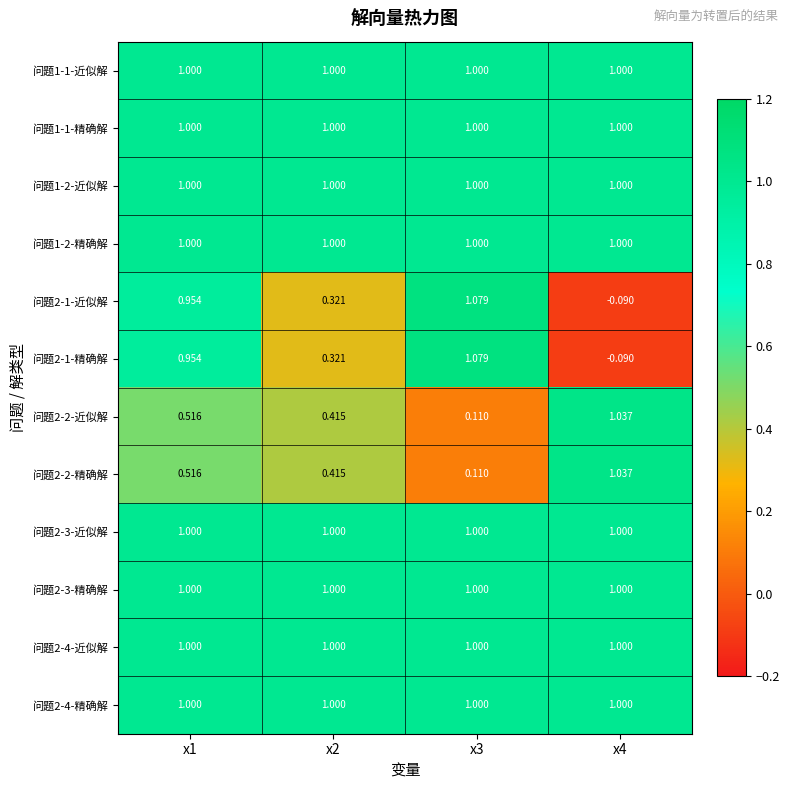

Is the value of 问题2-1-近似解 at x3 greater than the value of 问题1-1-精确解 at x3?

Yes